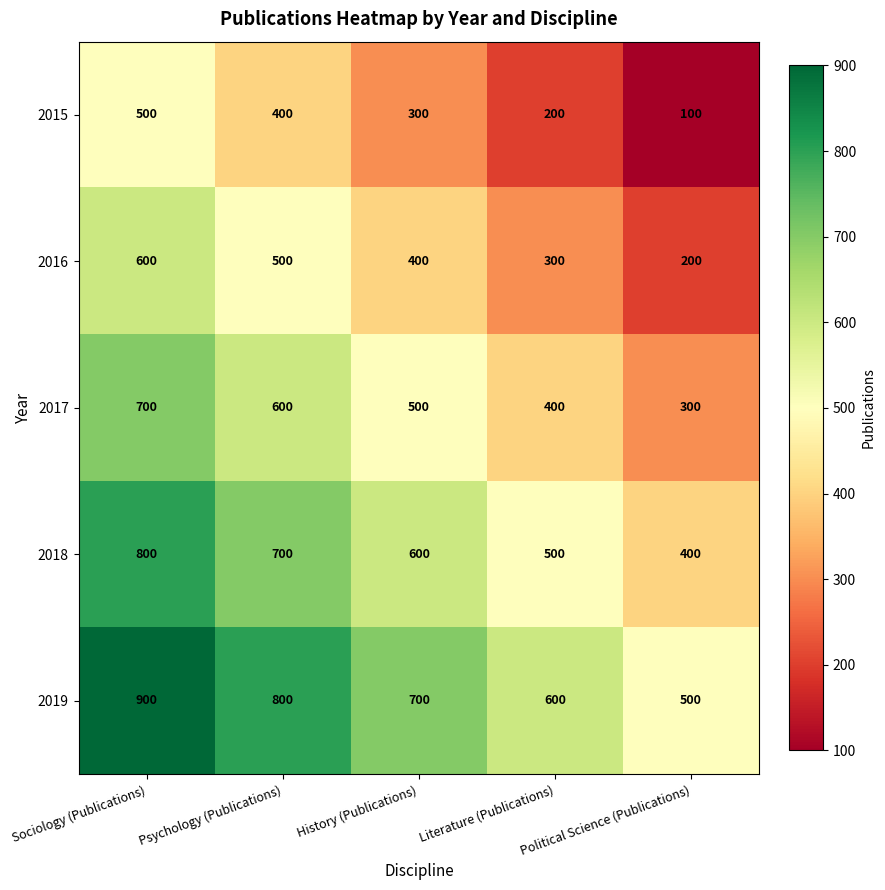

What is the difference between the highest and lowest values at Sociology (Publications)?

400